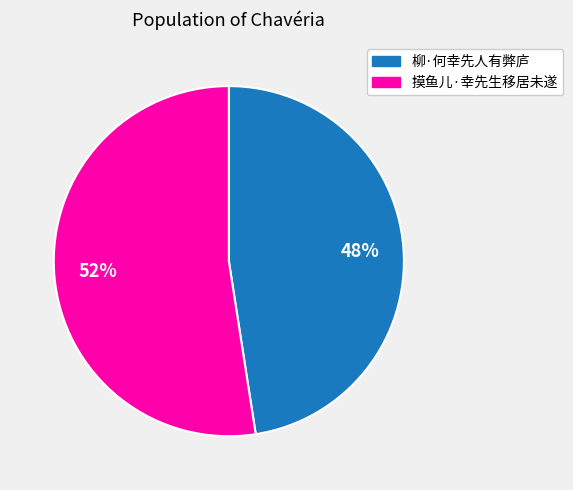

Count the number of slices in the pie.

2